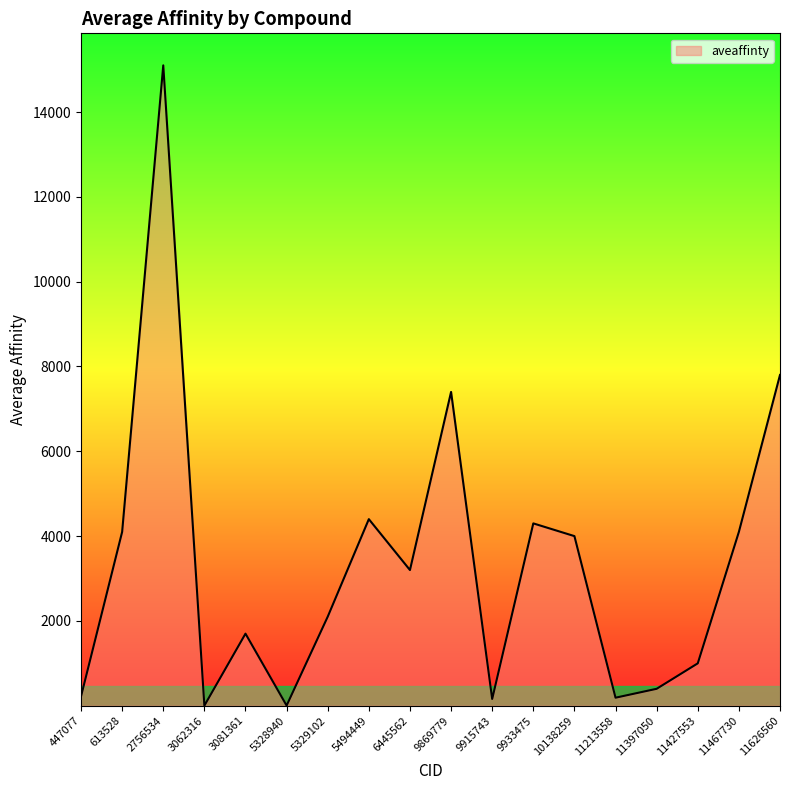

Count the number of categories in the chart.

18